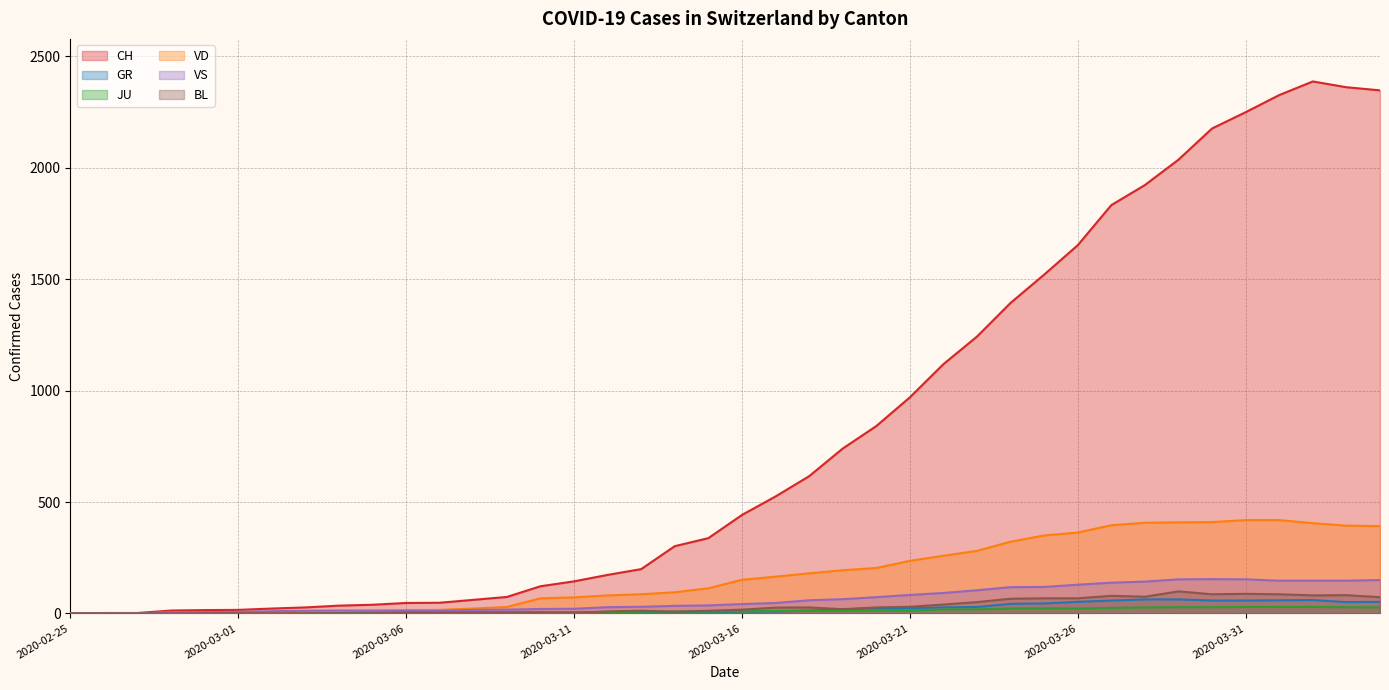

How many lines are shown in the chart?

6